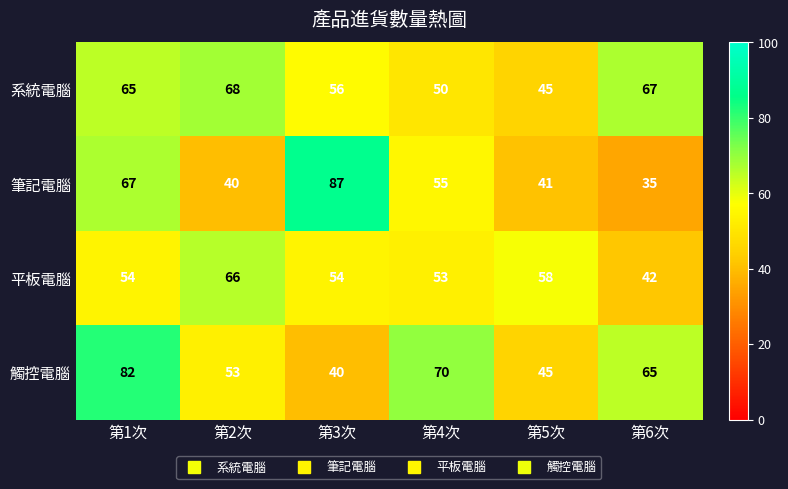

Reading left to right, transcribe all the data shown in this chart.

系統電腦: 65	68	56	50	45	67
筆記電腦: 67	40	87	55	41	35
平板電腦: 54	66	54	53	58	42
觸控電腦: 82	53	40	70	45	65